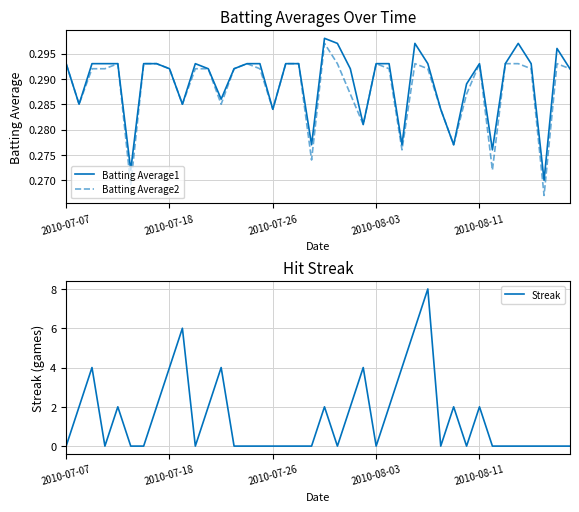

What are all the series names shown in the legend?

Batting Average1, Batting Average2, Streak